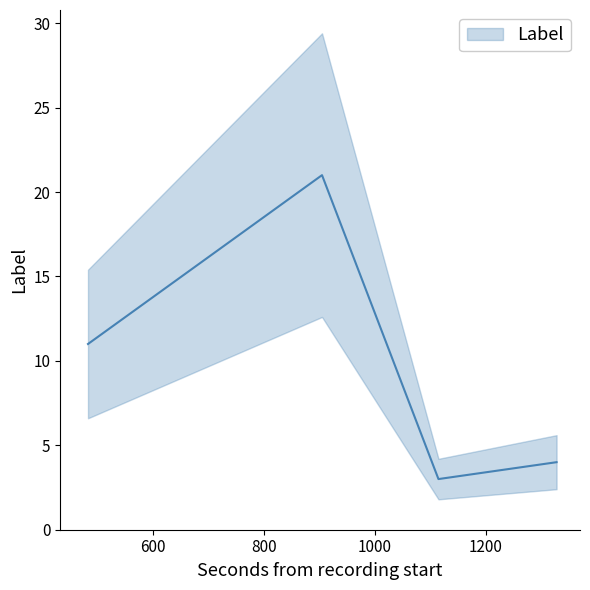

The chart shows a value of 4 at 1328. True or false?

True